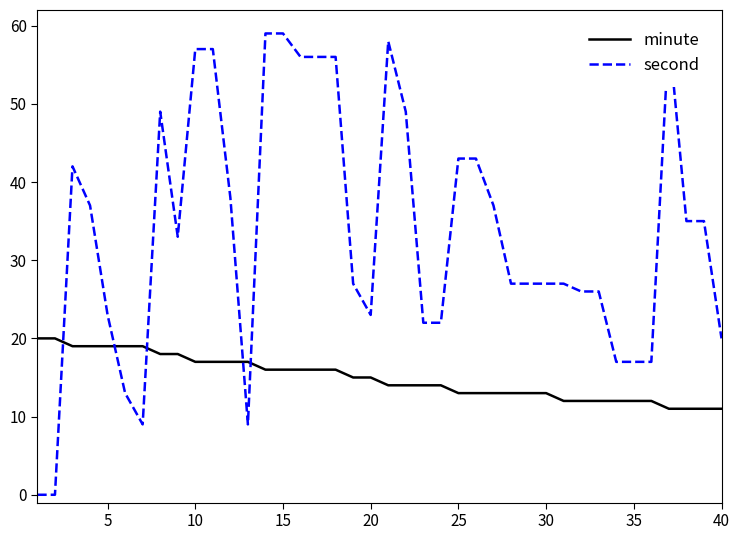

Which series ends up on top after the final intersection of second and minute?

second